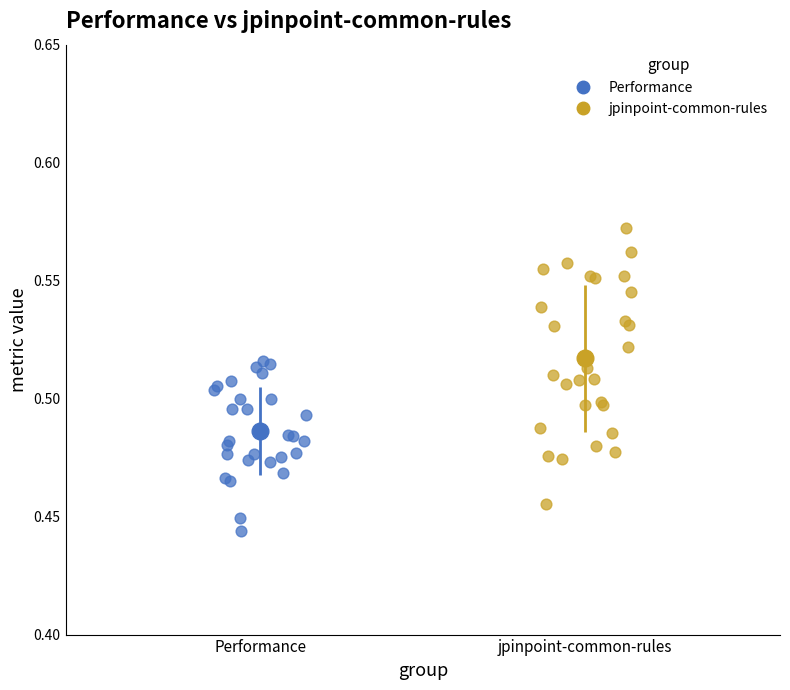

Which series has the largest Y range (max minus min)?

jpinpoint-common-rules